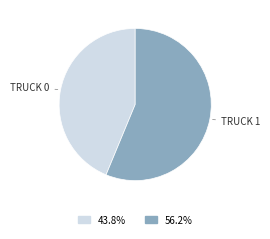

Does any single category account for the majority?

Yes